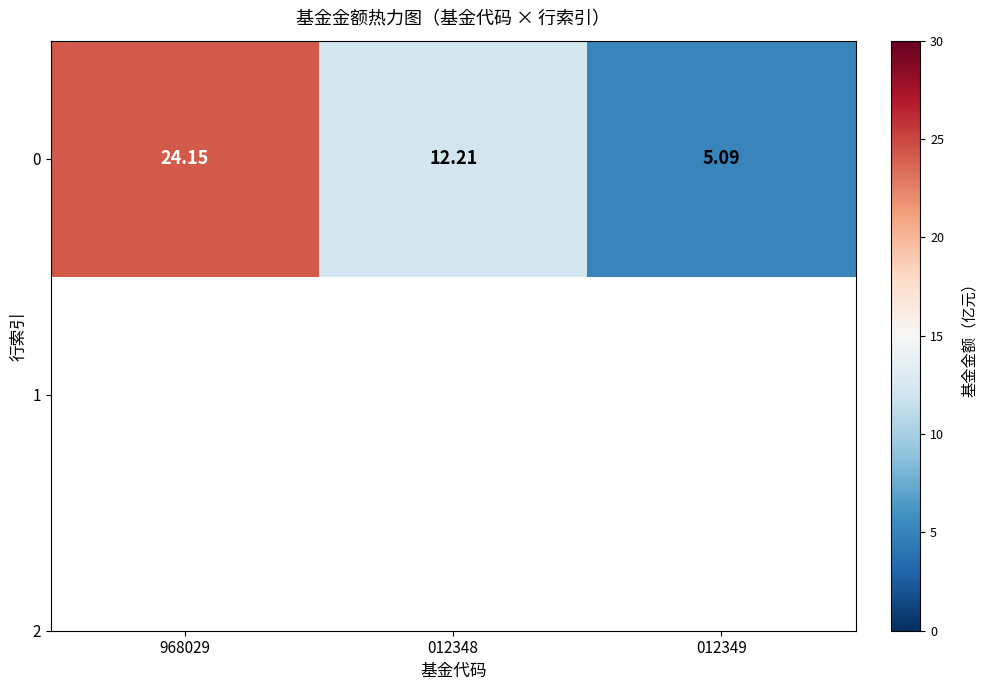

What is the change in value from 968029 to 012348?

-11.9